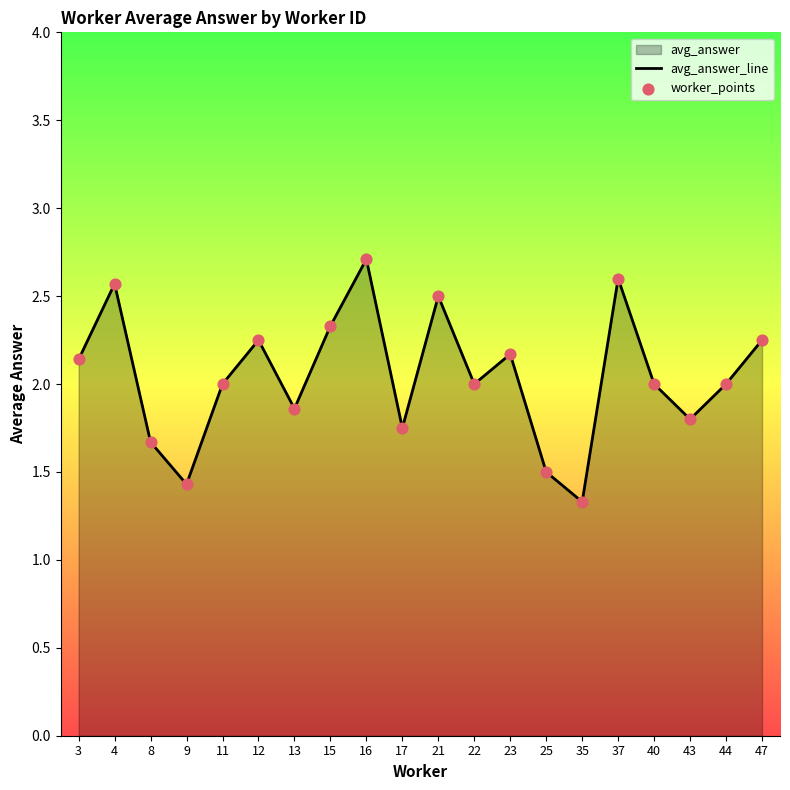

Which series has the largest total across all categories?

avg_answer_line